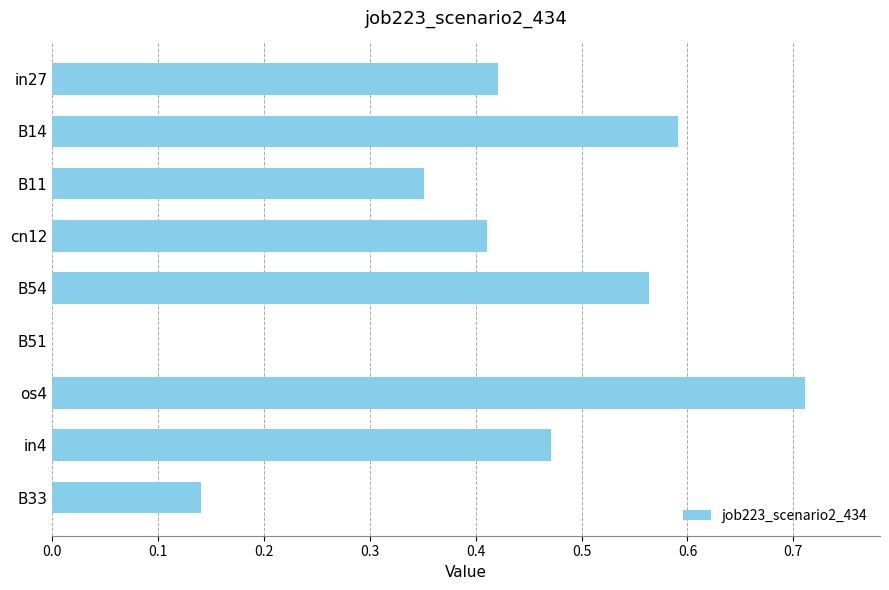

Count the values in the range 0 to 1.

9